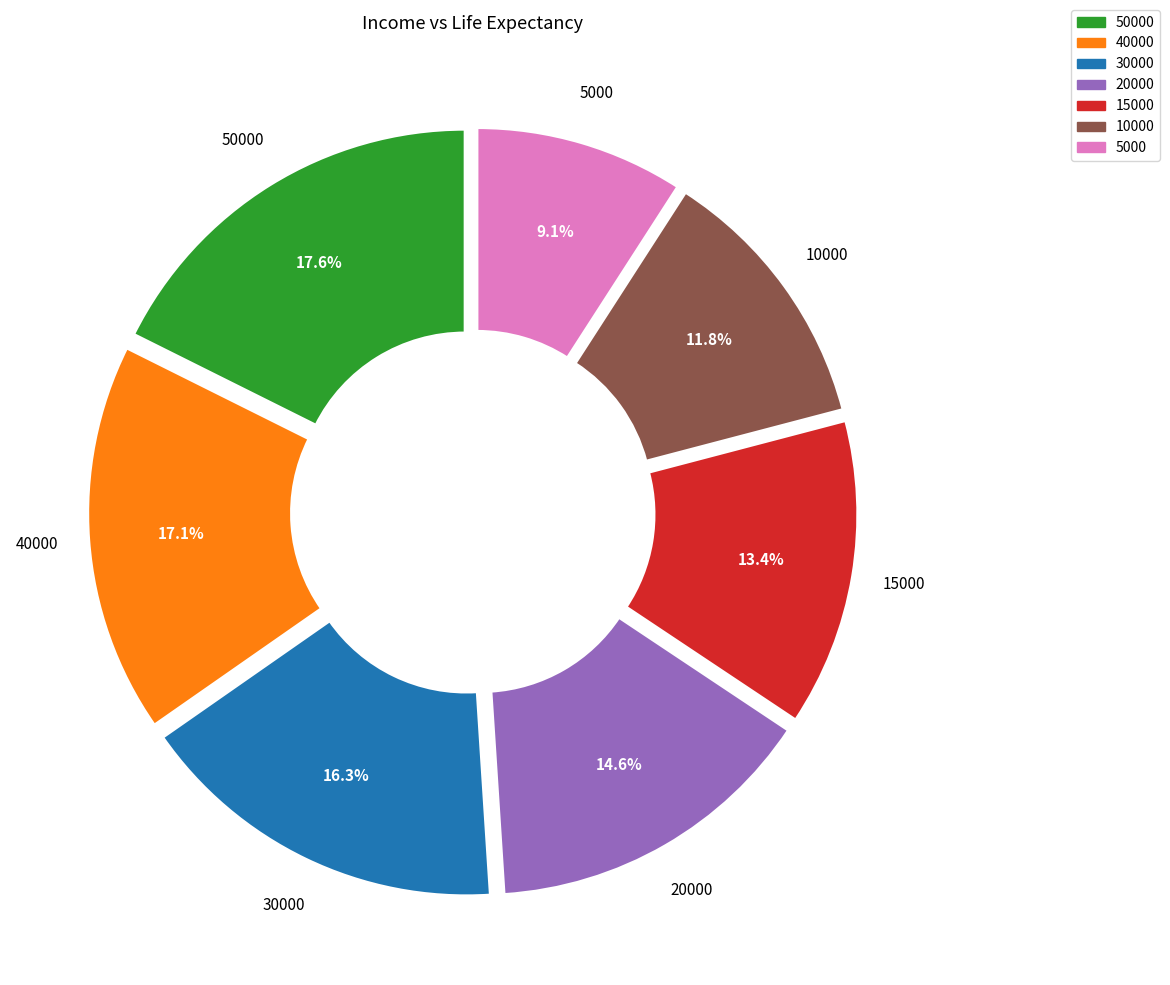

Does any single category account for the majority?

No